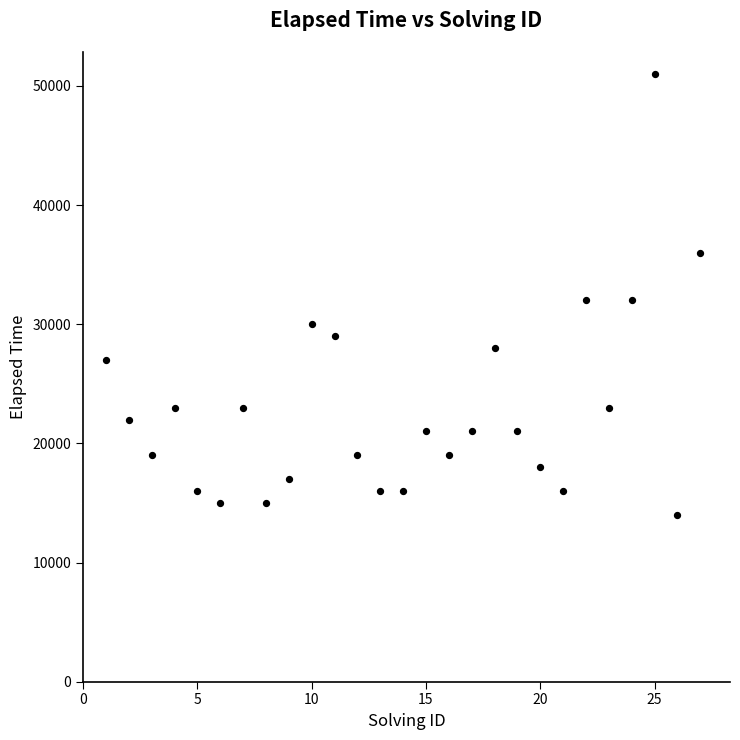

What is the range of Y values (max minus min)?

37000